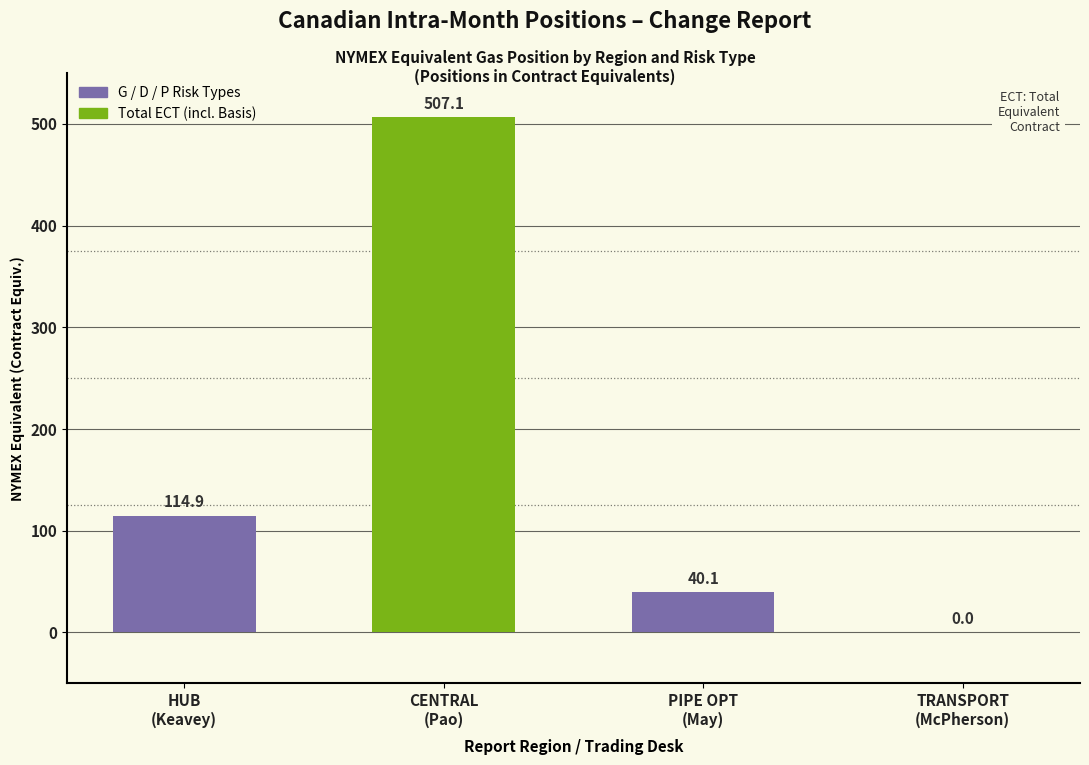

At which label is the value closest to 253?

HUB
(Keavey)